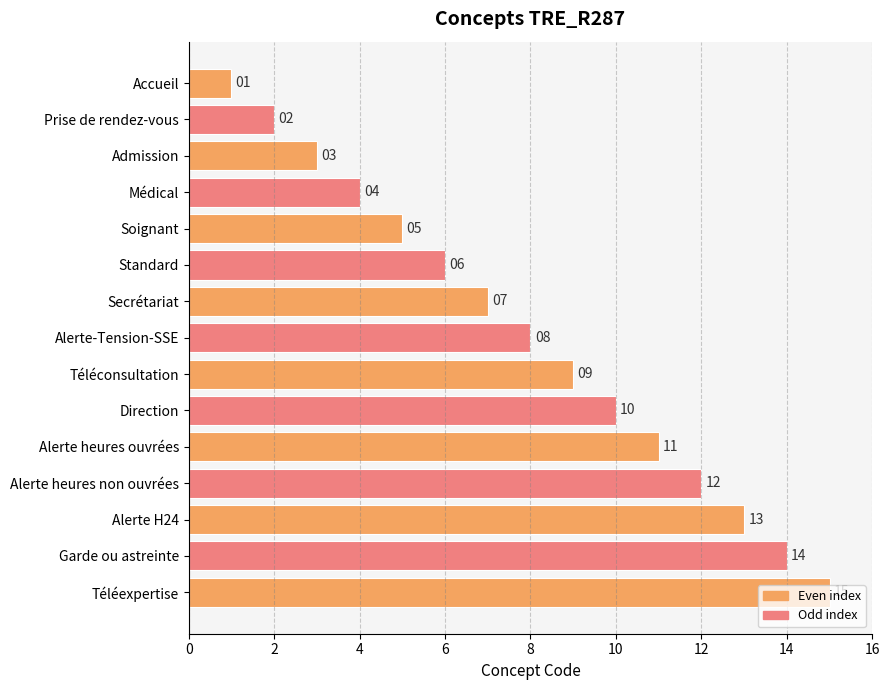

What is the change in value from Soignant to Alerte heures non ouvrées?

+7